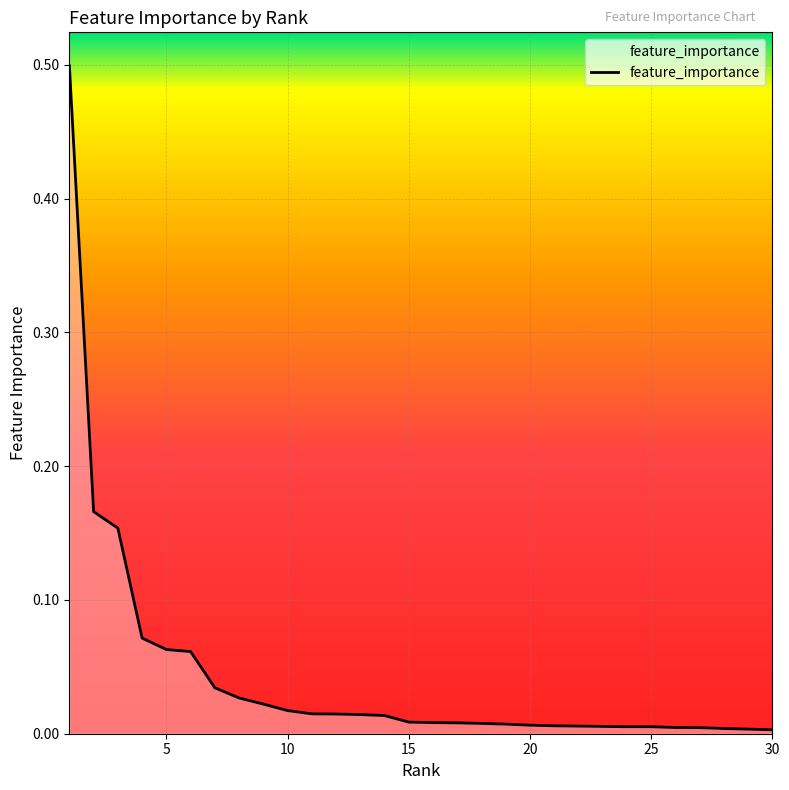

What is the maximum value shown in the chart?

0.5